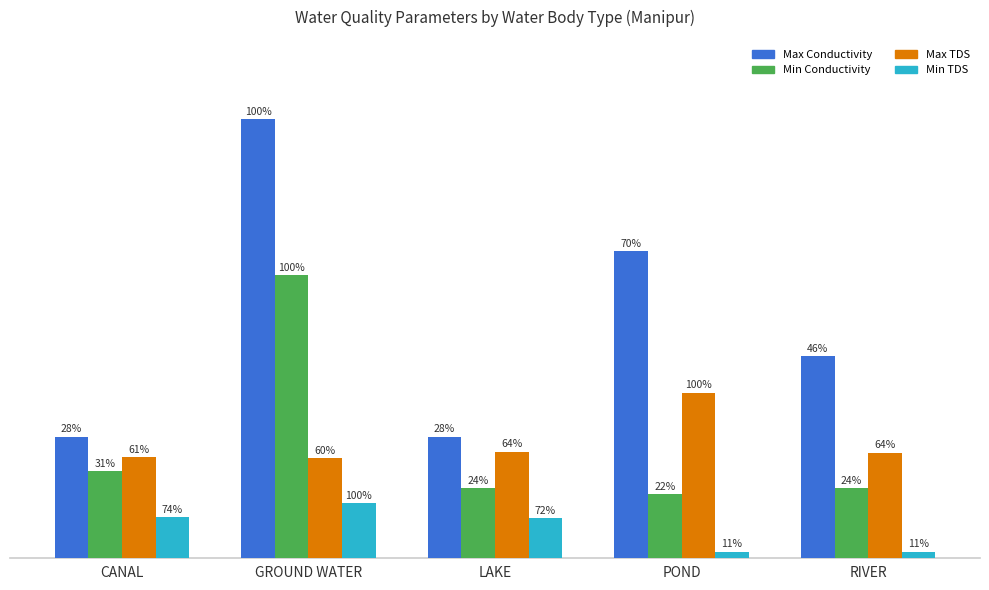

Rank the series at CANAL from lowest to highest value.

Min TDS, Min Conductivity, Max TDS, Max Conductivity